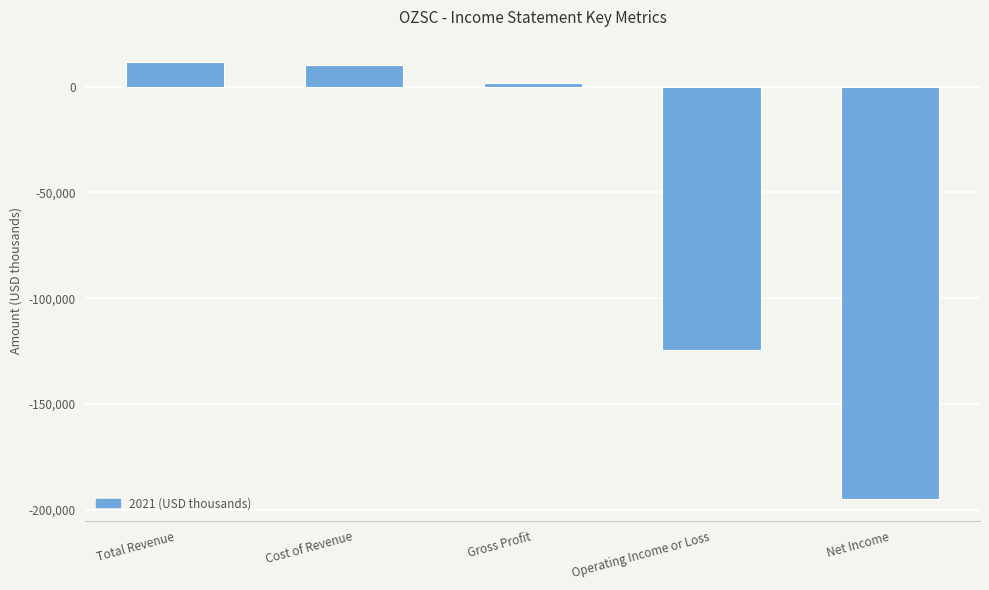

What is the label of the 4th bar from the left?

Operating Income or Loss